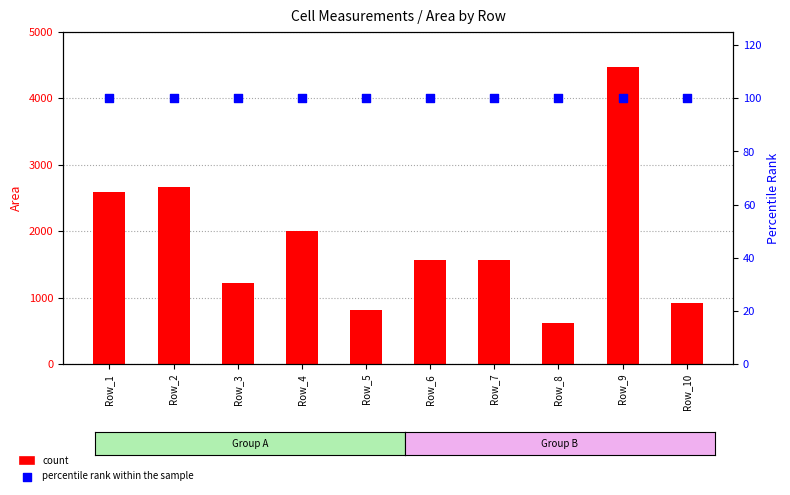

What are all the series names shown in the legend?

count, percentile rank within the sample